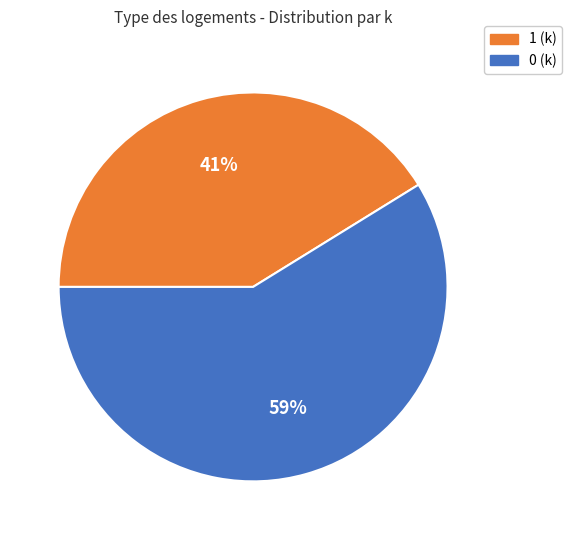

To the nearest percent, what is the average slice percentage?

50%